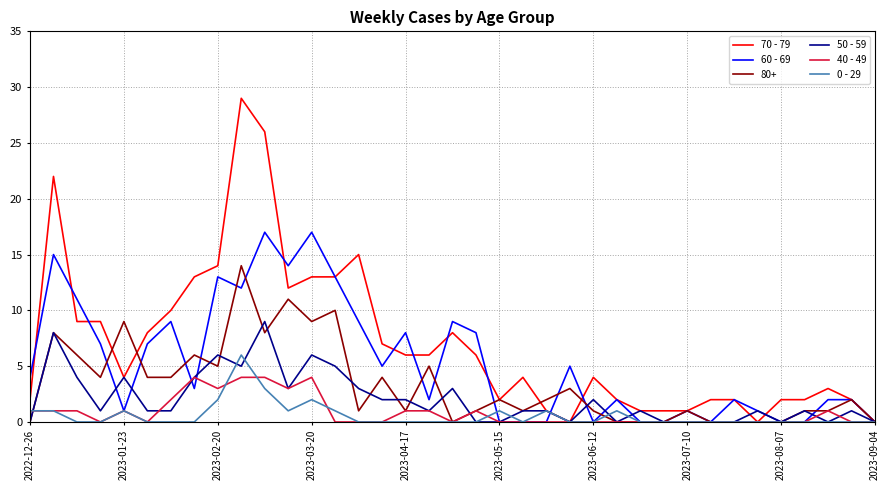

What is the greatest value displayed?

29